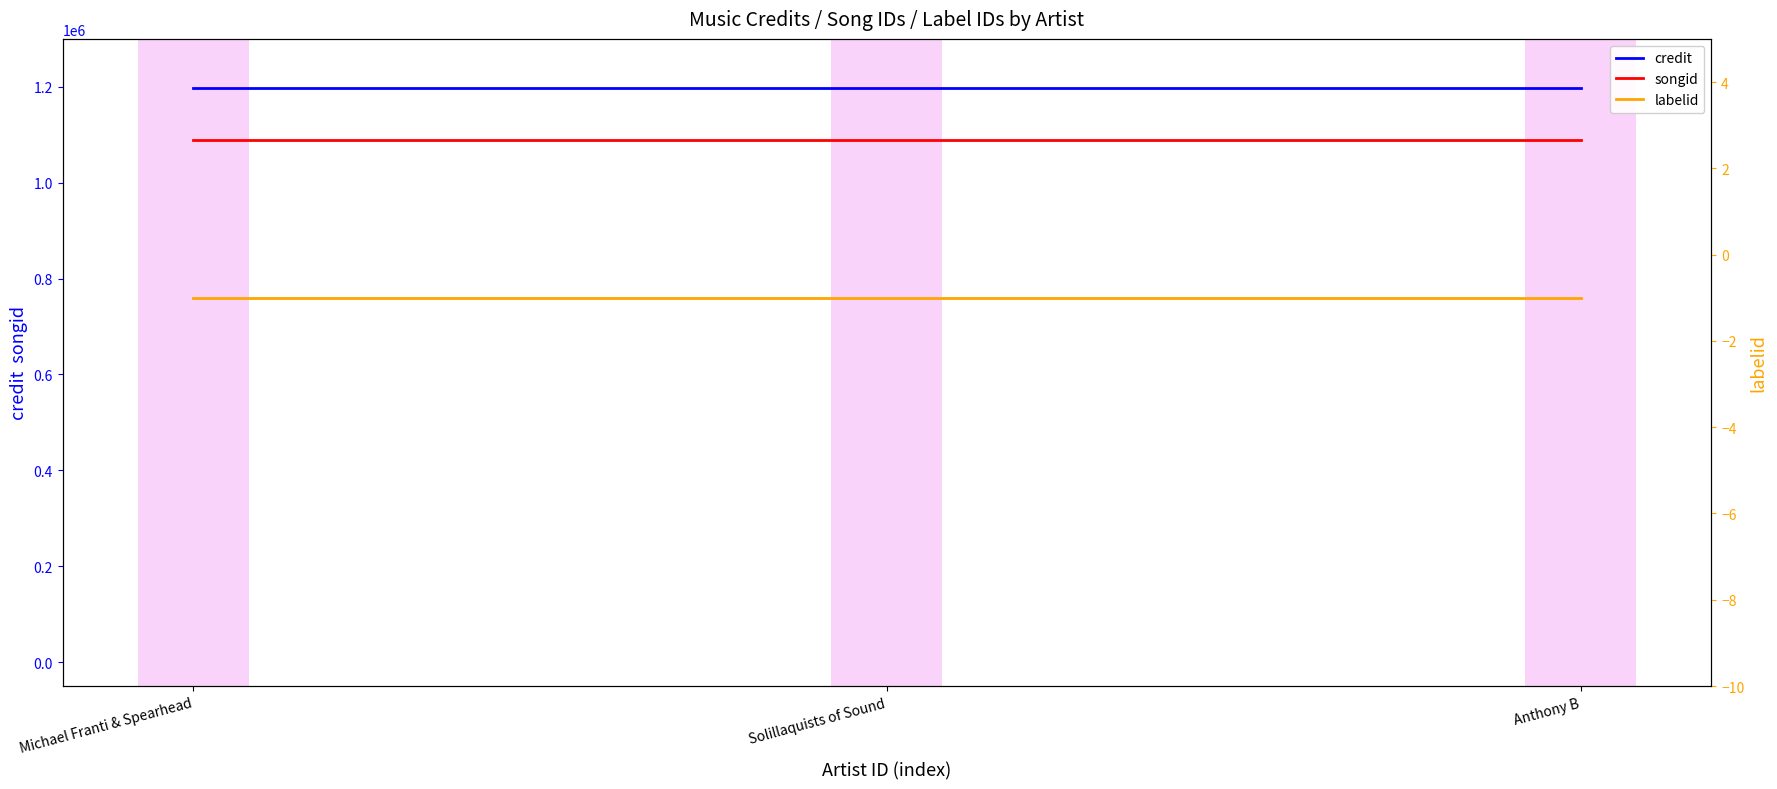

Which label corresponds to the smallest value in the chart?

Michael Franti & Spearhead